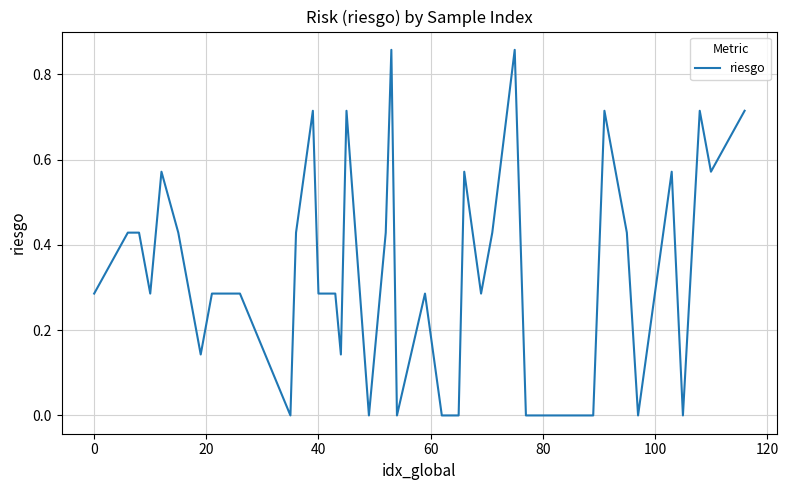

How many lines are shown in the chart?

1